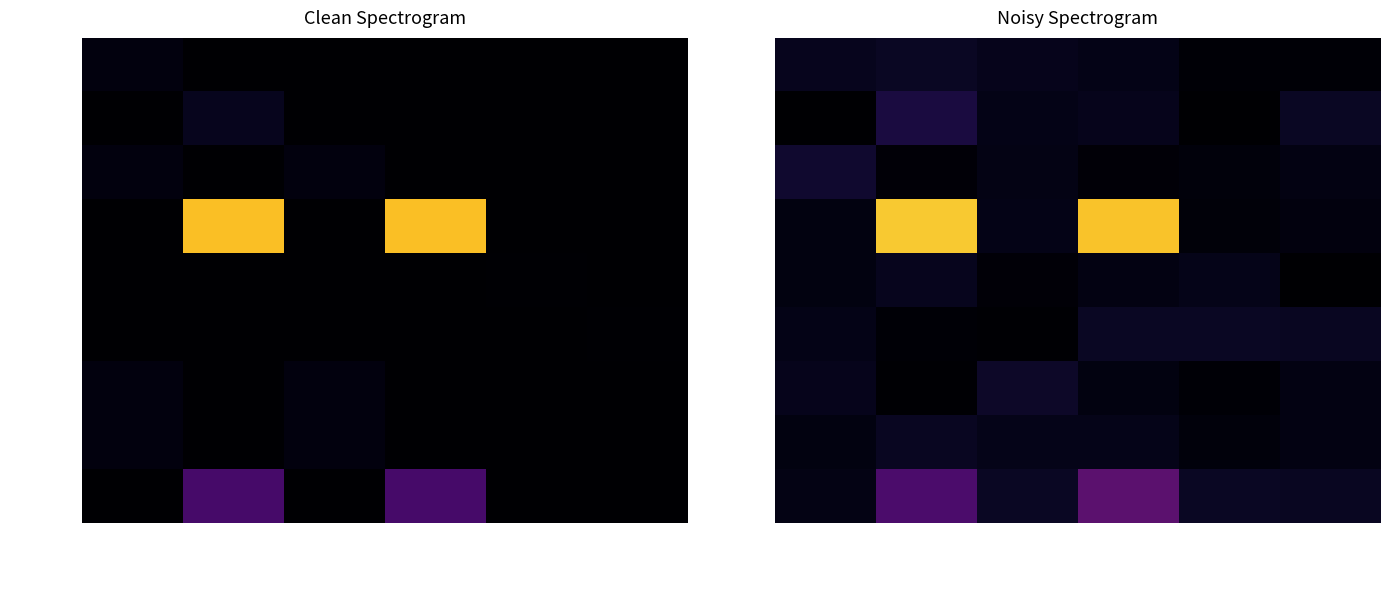

Which series has the largest total across all categories?

info